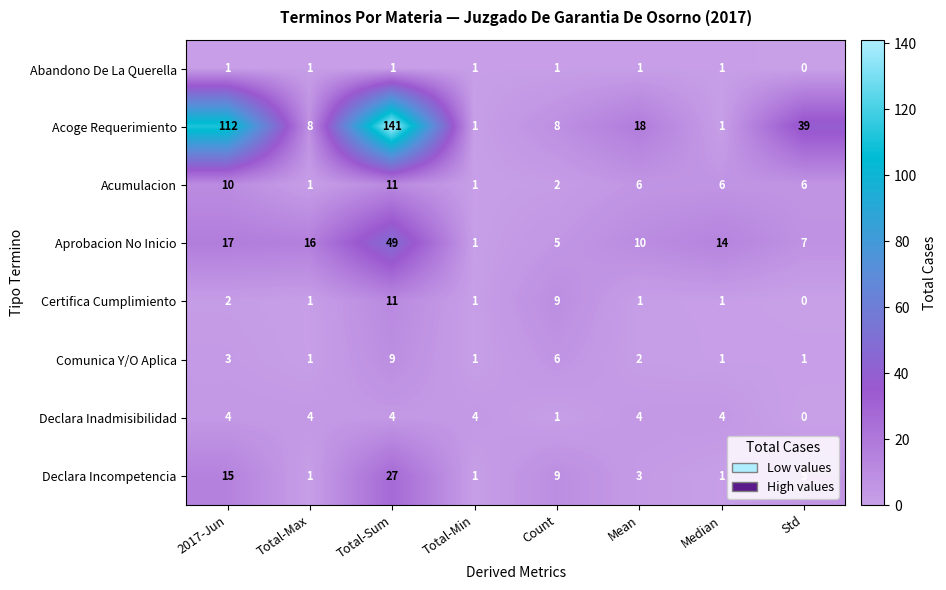

What is the total value across all series at Median?

29